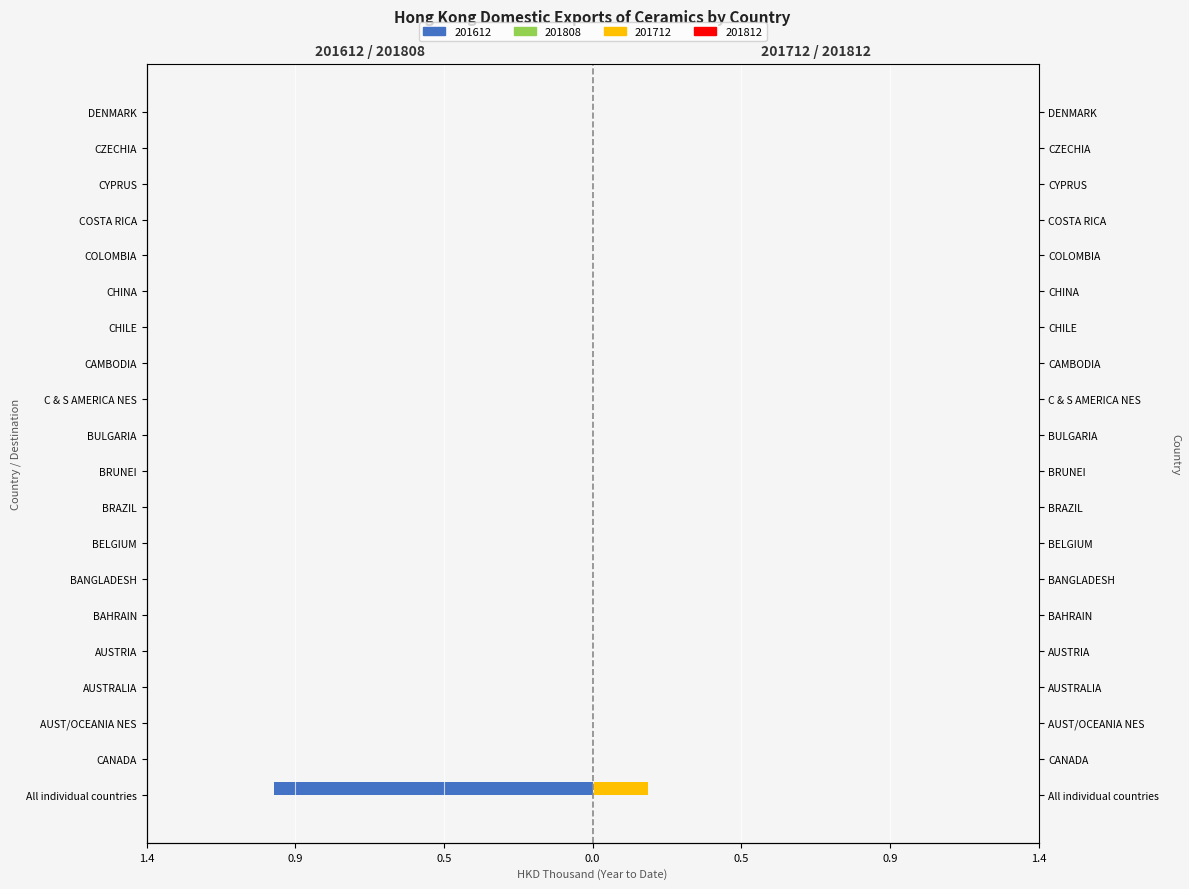

Reading left to right, list all the values displayed in this chart.

201612: -1.0	0.0	0.0	0.0	0.0	0.0	0.0	0.0	0.0	0.0	0.0	0.0	0.0	0.0	0.0	0.0	0.0	0.0	0.0	0.0
201712: 0.2	0.0	0.0	0.0	0.0	0.0	0.0	0.0	0.0	0.0	0.0	0.0	0.0	0.0	0.0	0.0	0.0	0.0	0.0	0.0